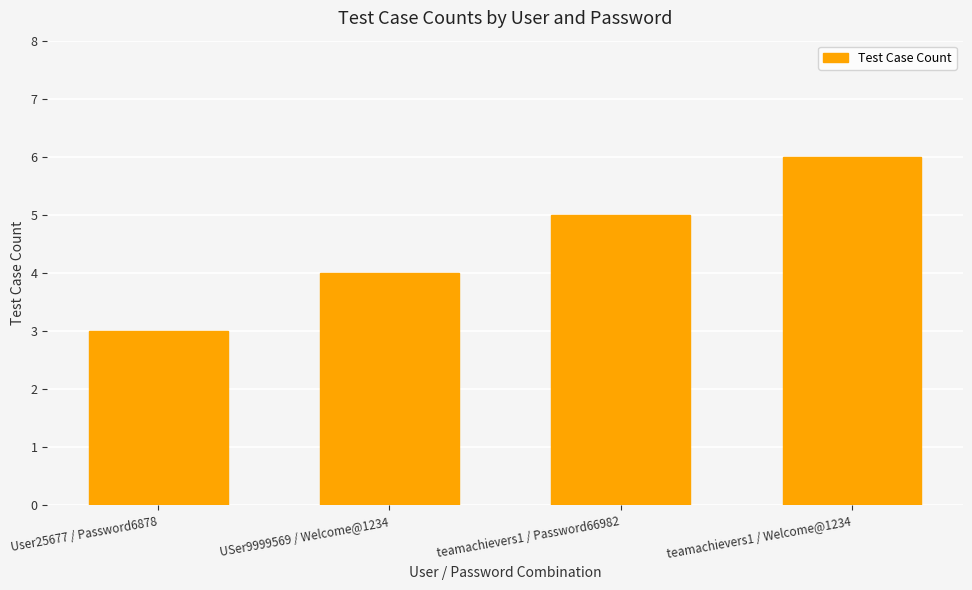

Where is the data nearest to the value 4?

USer9999569 / Welcome@1234